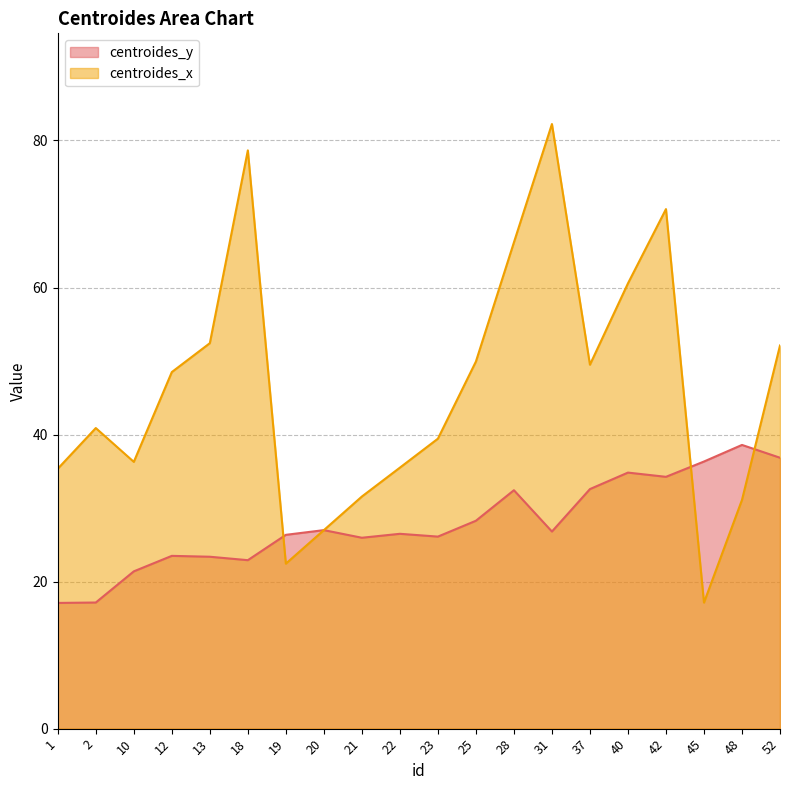

What is the spread (max minus min) of values at 40?

25.7